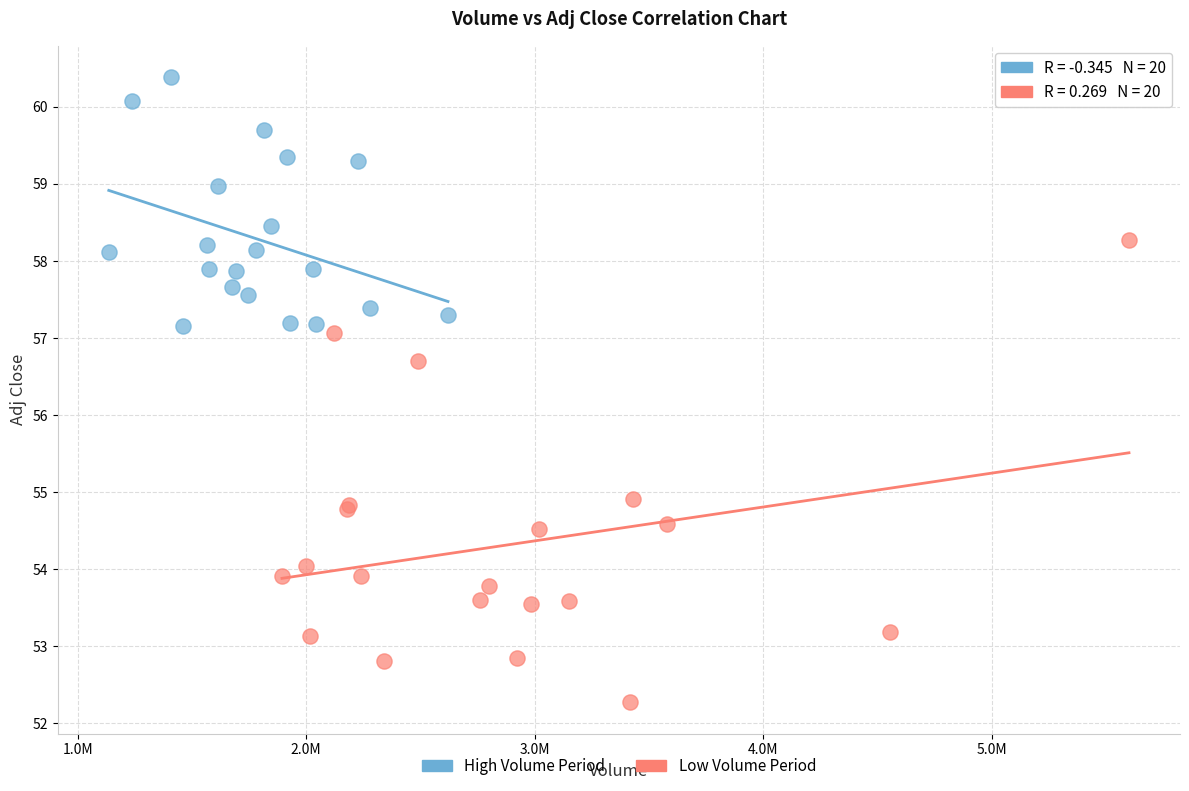

Which series reaches the minimum Y coordinate?

Low Volume Period